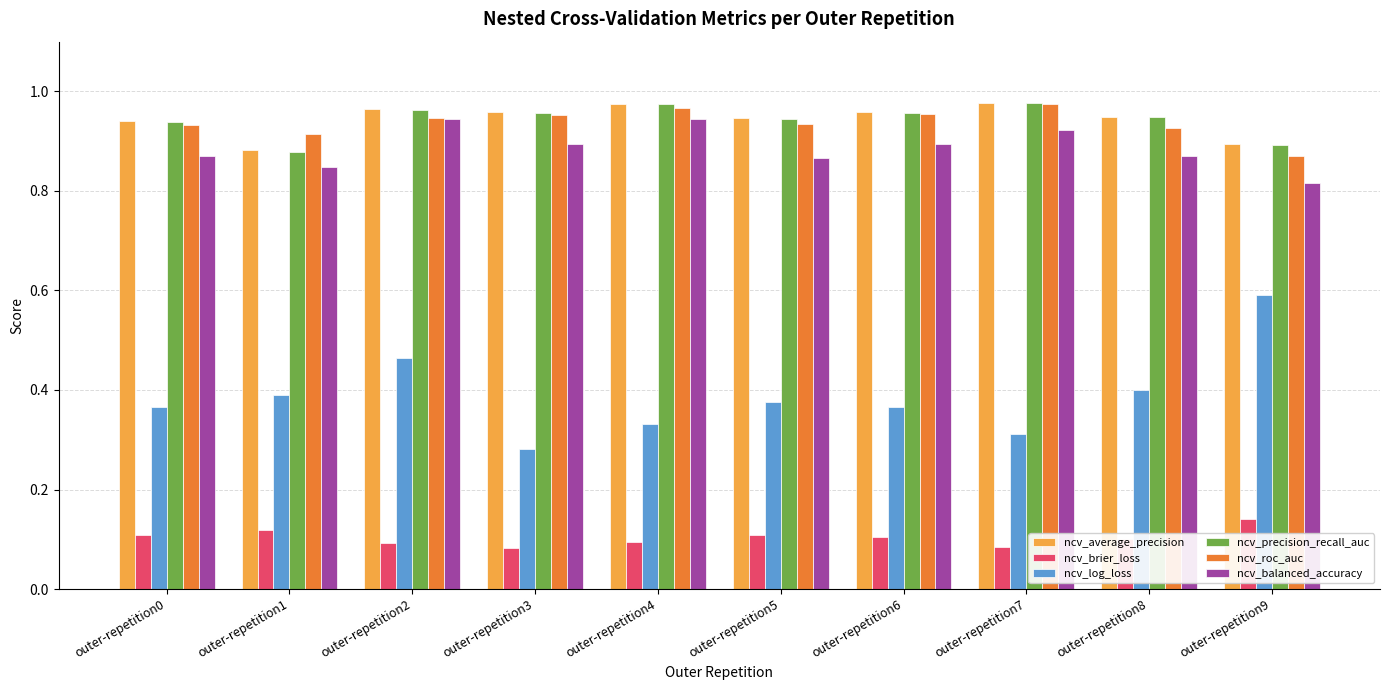

How many ncv_brier_loss values are between 0 and 1?

10